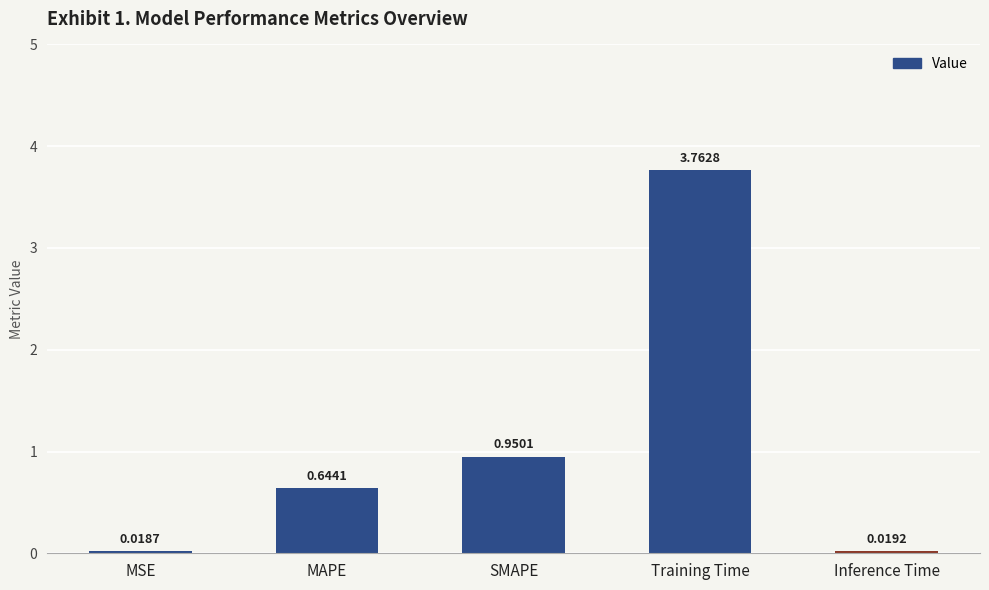

List the labels in order of value, largest first.

Training Time, SMAPE, MAPE, Inference Time, MSE